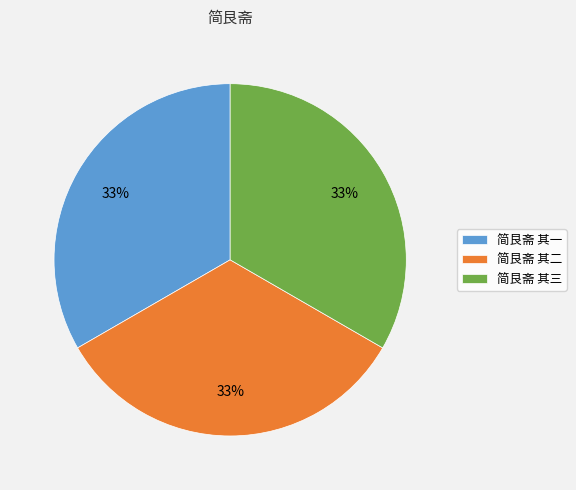

How many segments does this pie chart have?

3